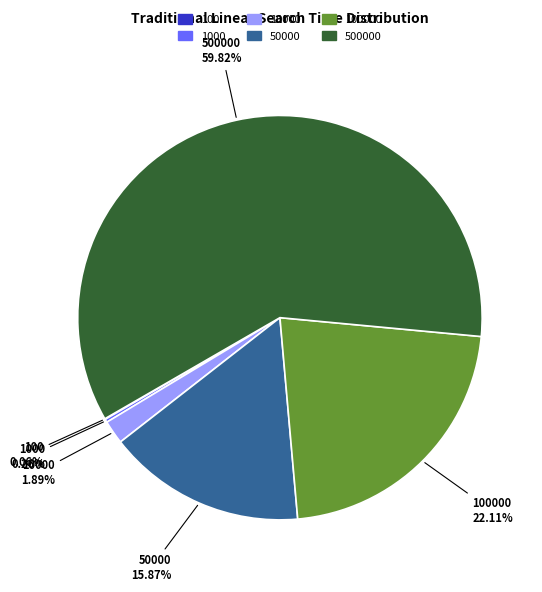

Is there a majority slice in this chart?

Yes